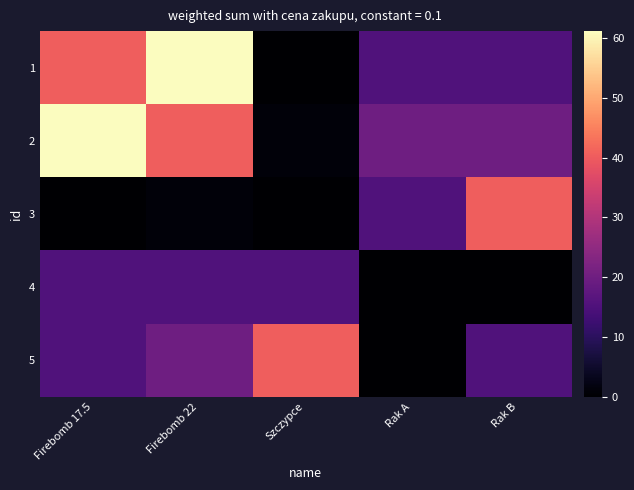

Reading left to right, transcribe all the data shown in this chart.

1: Firebomb 17.5=40.4	Firebomb 22=61.1	Szczypce=0.0	Rak A=15.3	Rak B=15.3
2: Firebomb 17.5=61.1	Firebomb 22=40.4	Szczypce=1.0	Rak A=20.0	Rak B=20.0
3: Firebomb 17.5=0.0	Firebomb 22=1.0	Szczypce=0.0	Rak A=15.3	Rak B=40.4
4: Firebomb 17.5=15.3	Firebomb 22=15.3	Szczypce=15.3	Rak A=0.0	Rak B=0.0
5: Firebomb 17.5=15.3	Firebomb 22=20.0	Szczypce=40.4	Rak A=0.0	Rak B=15.3